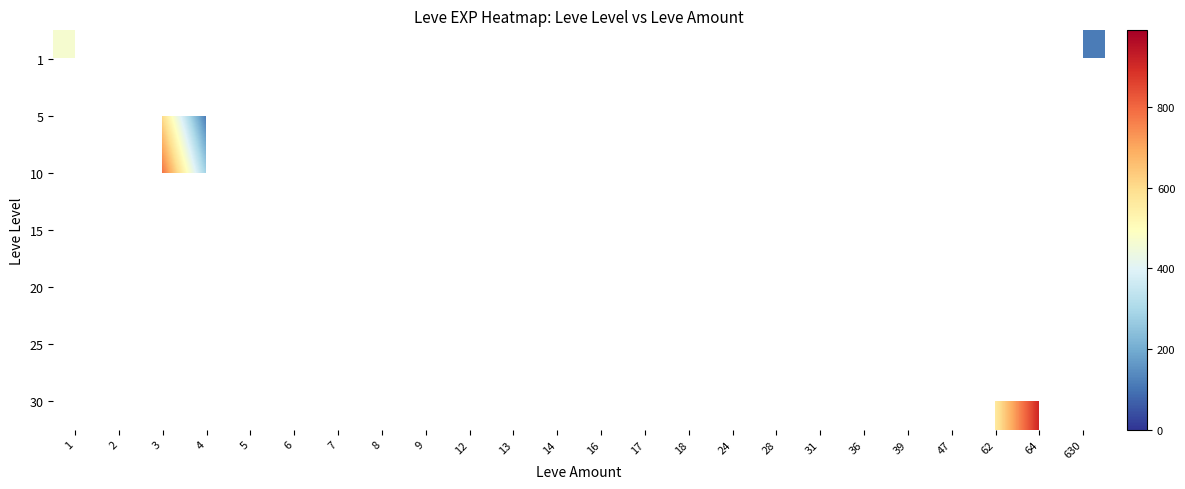

Count the number of data series in this chart.

7